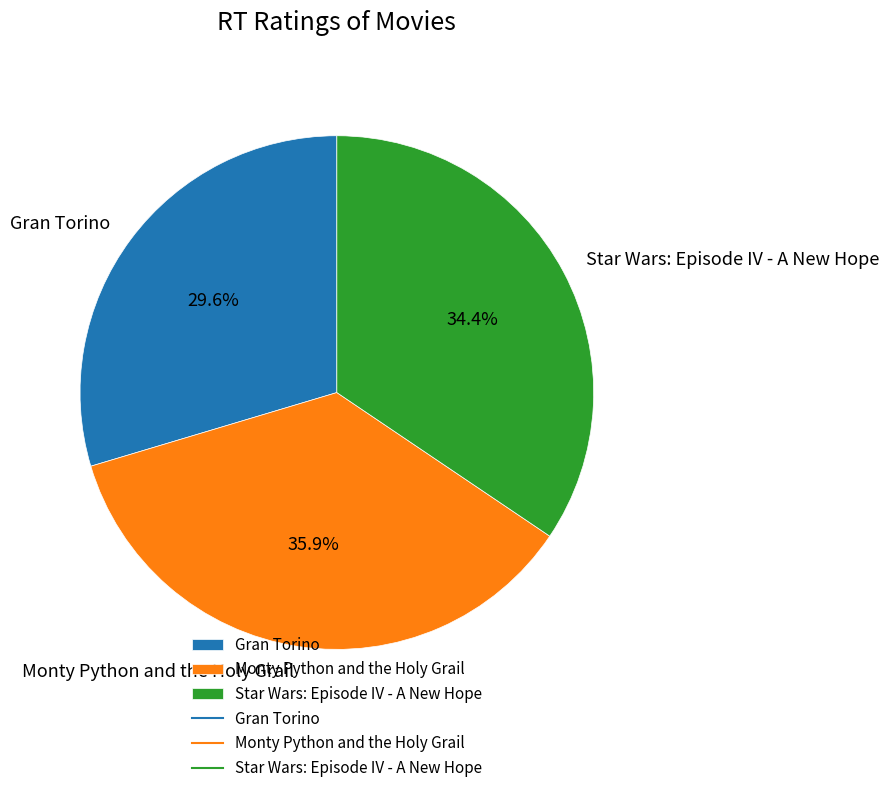

The Gran Torino slice represents 23% of the pie. True or false?

False